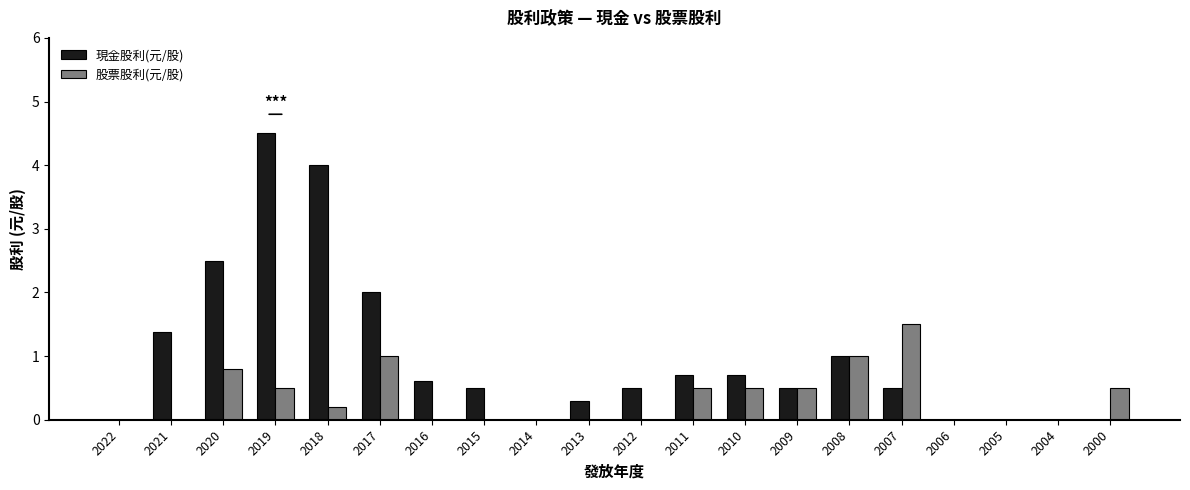

What value does the 股票股利(元/股) series have at 2000?

0.5